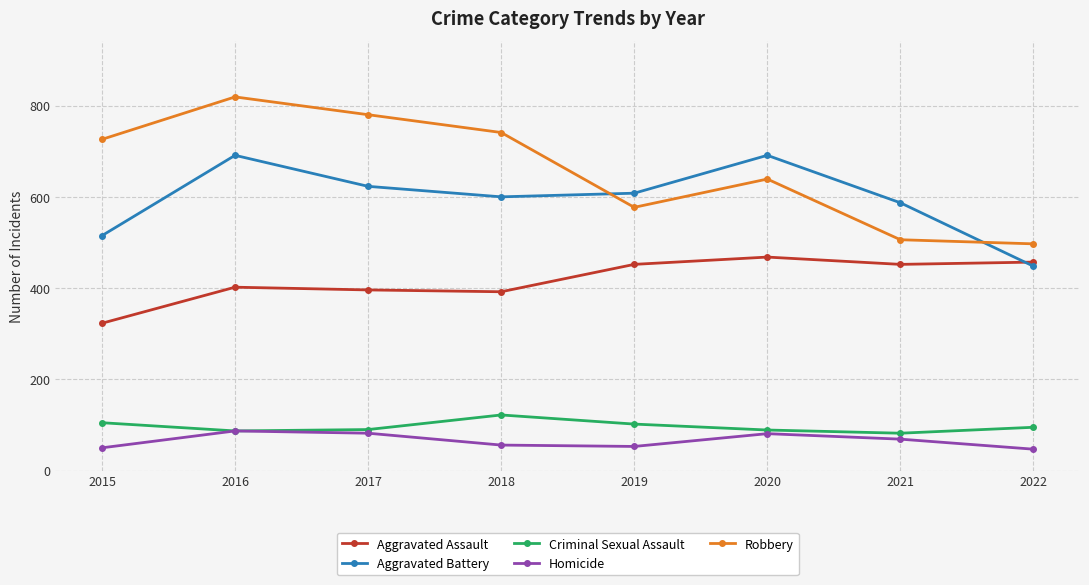

What is the spread (max minus min) of values at 2019?

555